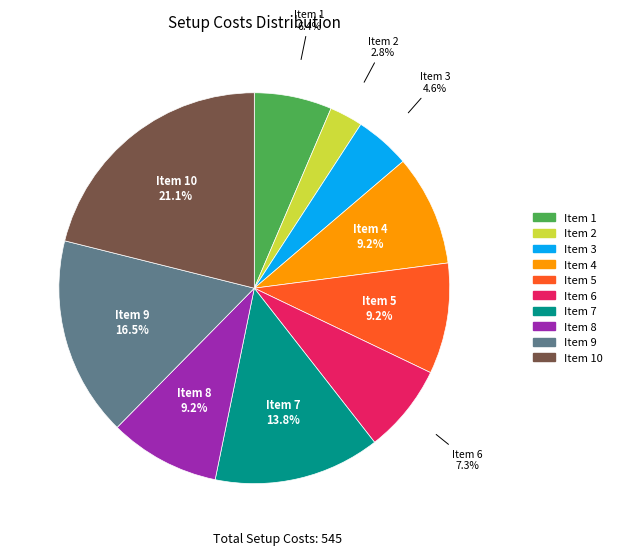

Is there any slice that represents more than half of the pie?

No